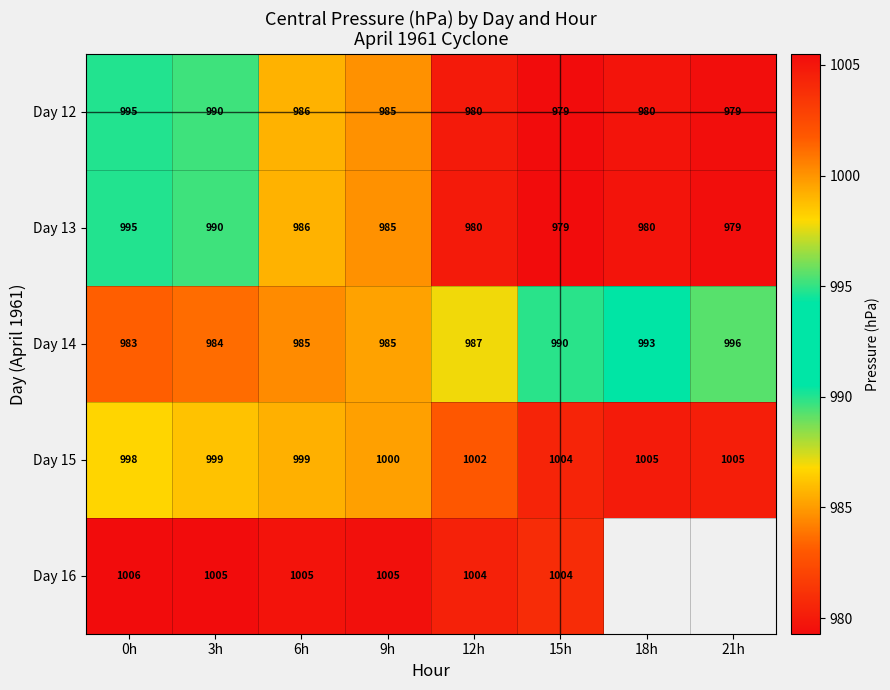

The value of Day 12 at 18h is 1429.4. True or false?

False